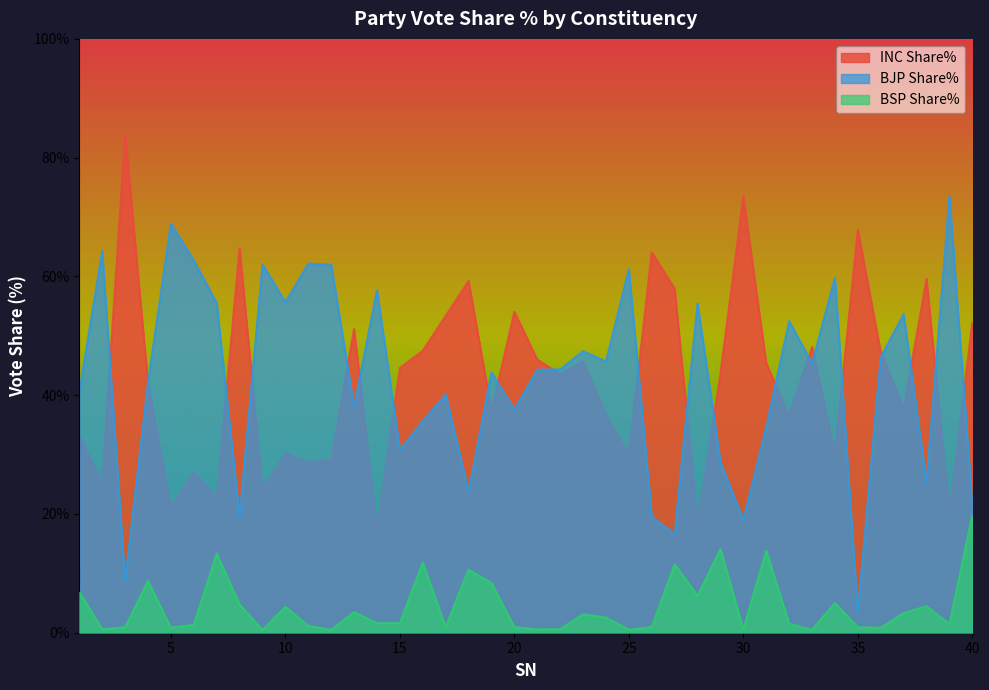

True or false: BSP Share% has more than 1 interior local peaks.

True